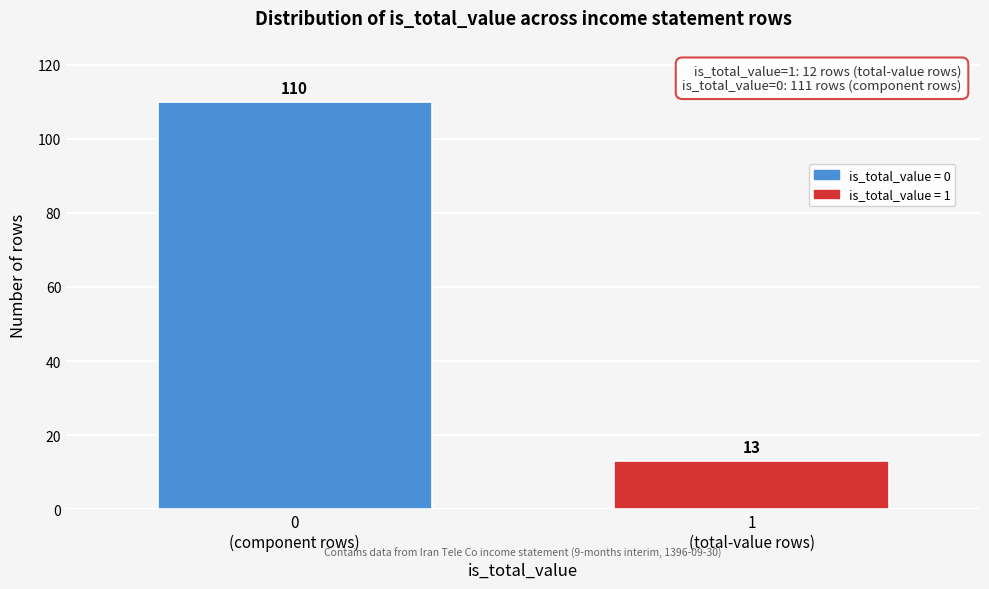

Reading left to right, extract all data points from this chart.

110	13